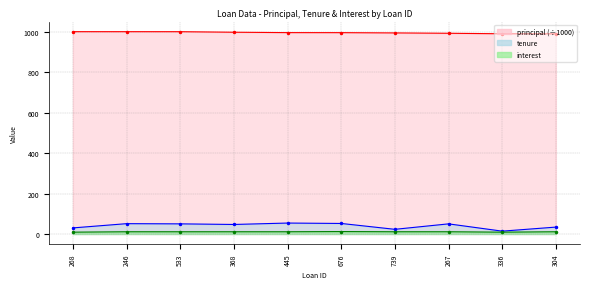

What is the value of the interest point at the 10th from the left?

11.0